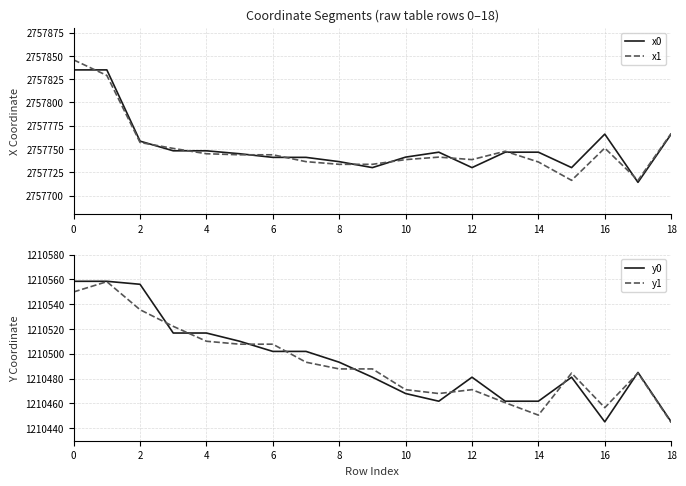

What is the value of the y1 point at the 5th from the left?

1210510.1